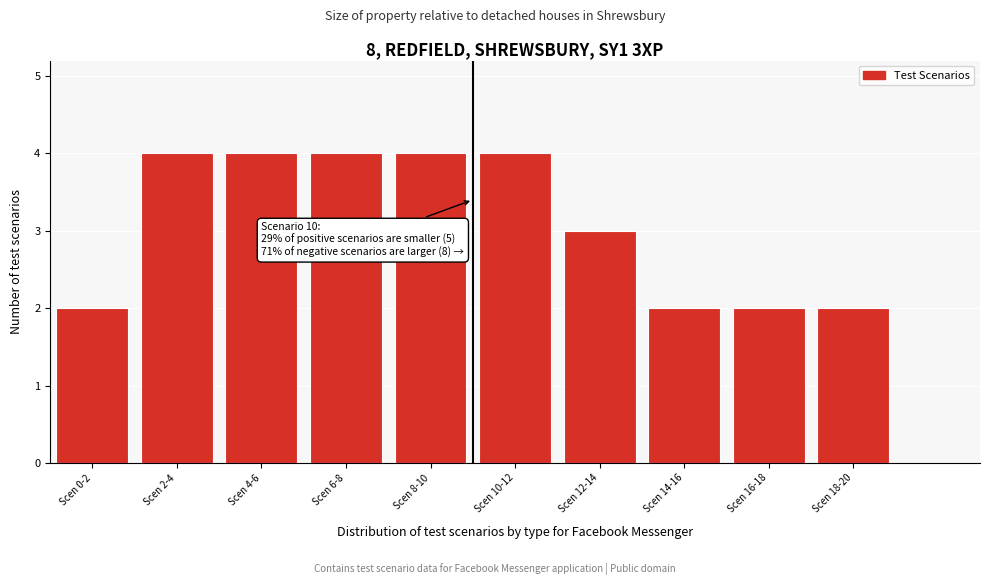

Reading left to right, list all the values displayed in this chart.

2	4	4	4	4	4	3	2	2	2